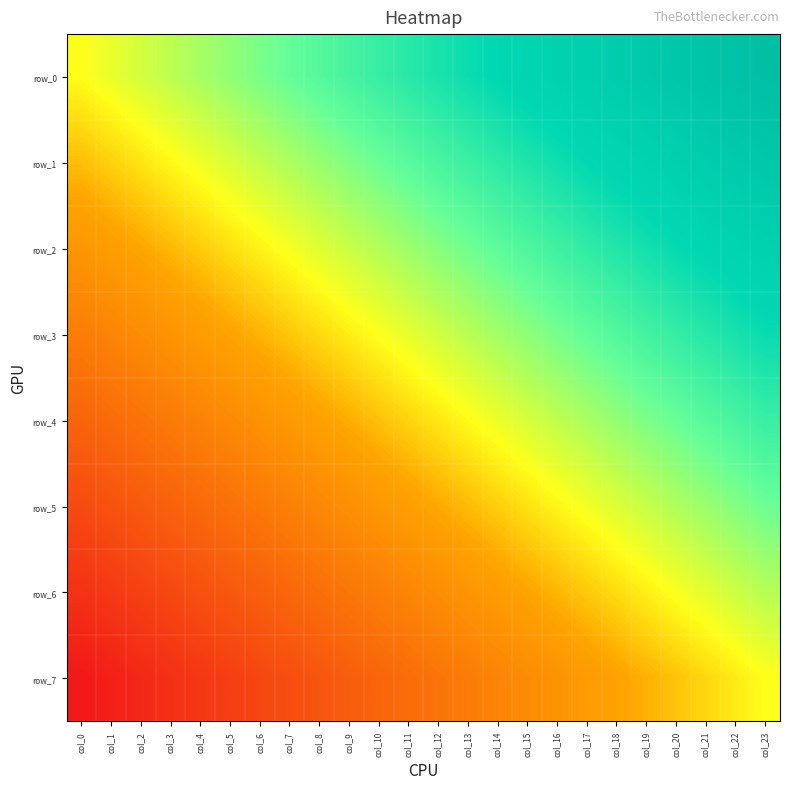

What is the sum of the row_0 values at col_6 and col_1?

0.3